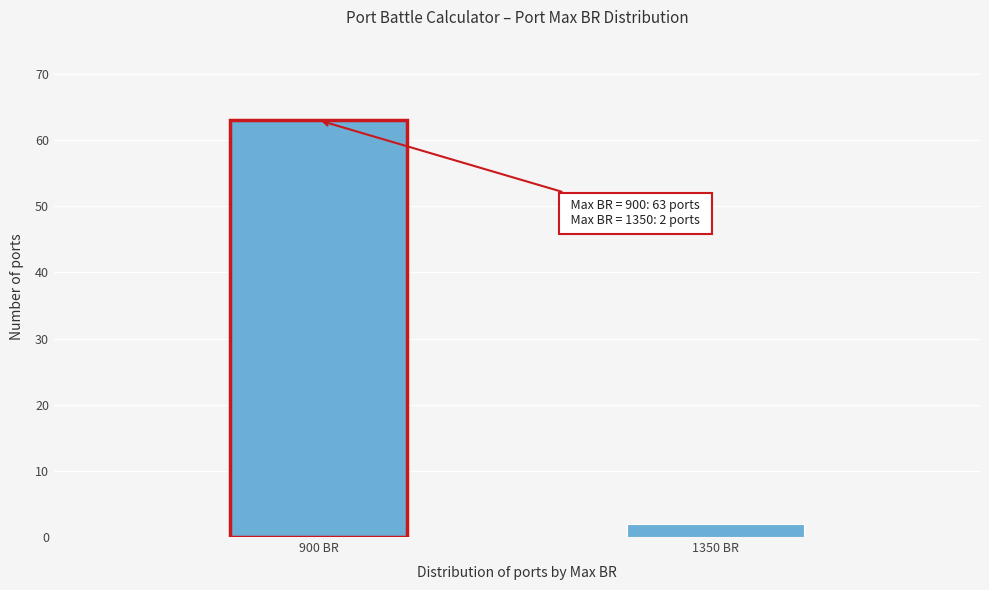

Reading left to right, transcribe all the data shown in this chart.

900 BR=63	1350 BR=2